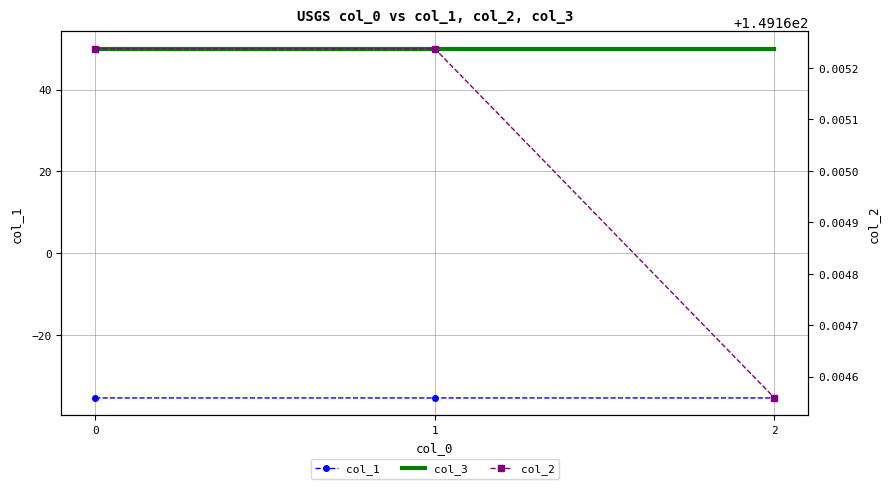

The value of col_3 at 1 is 32.4. True or false?

False